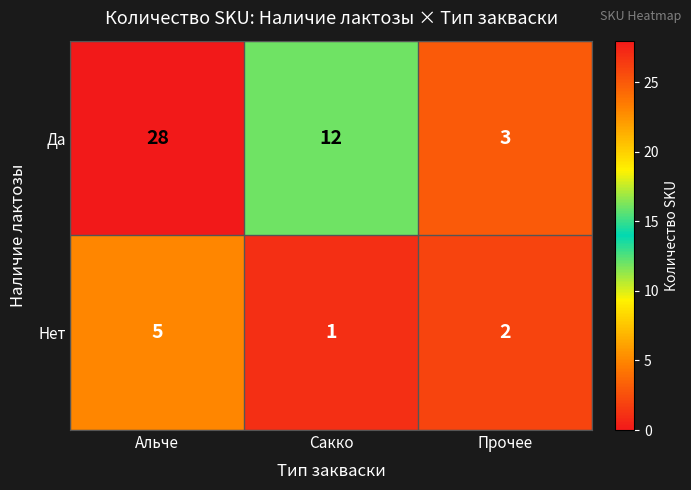

Between Альче and Прочее, which series saw the biggest shift?

Да